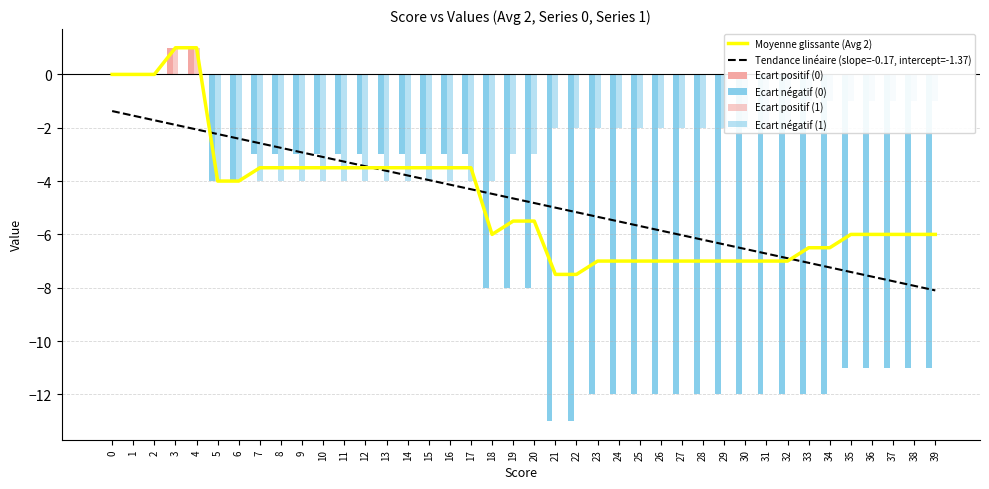

What is the difference between the maximum and minimum values in the Ecart positif (1) series?

1.0